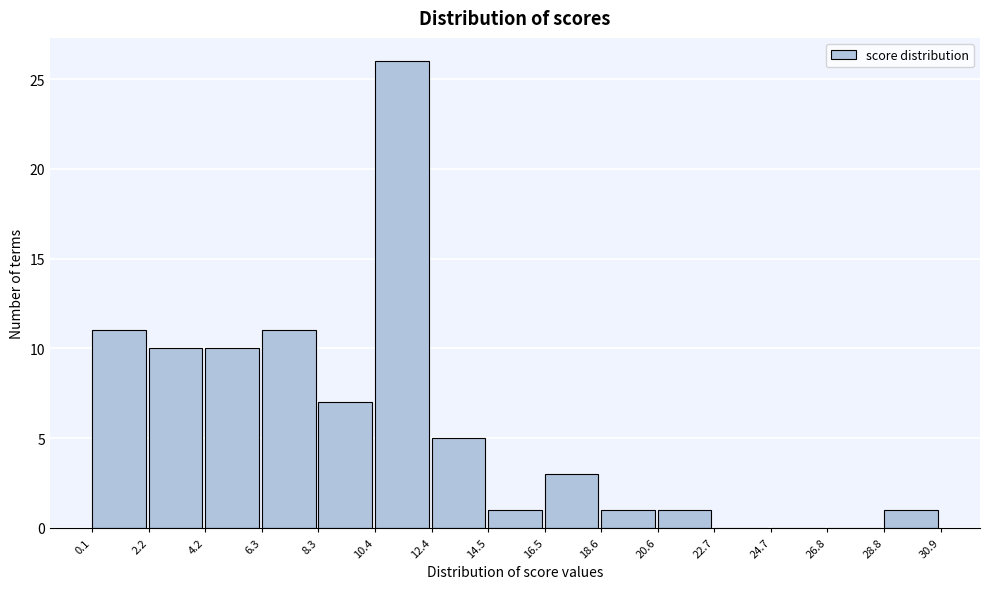

Which range on the x-axis has the tallest bar?

10.4 to 12.4